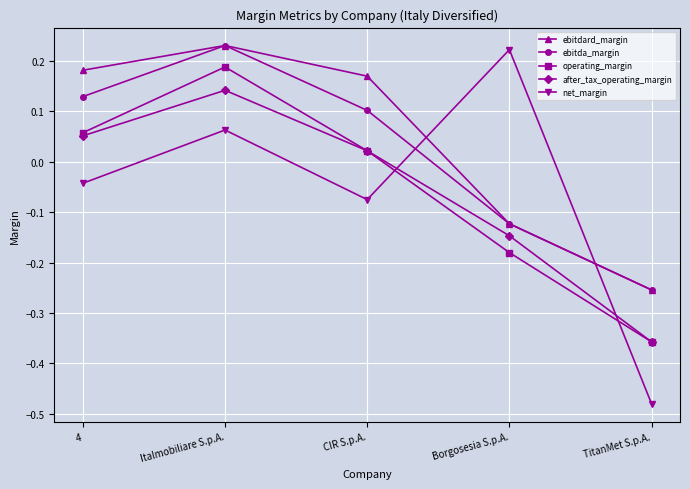

At how many categories does at least one series exceed 0?

4